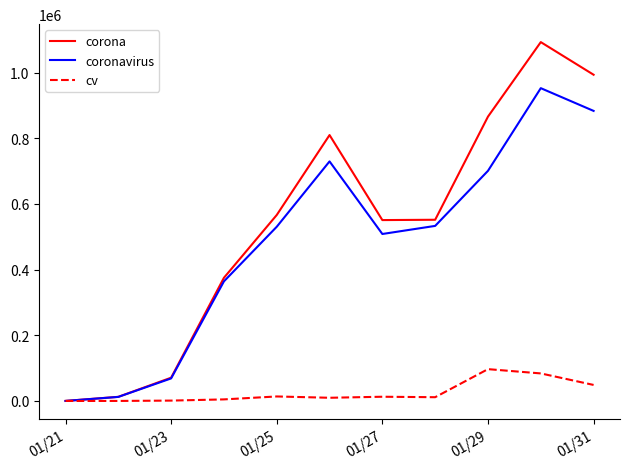

Which series has the largest range (max minus min)?

corona